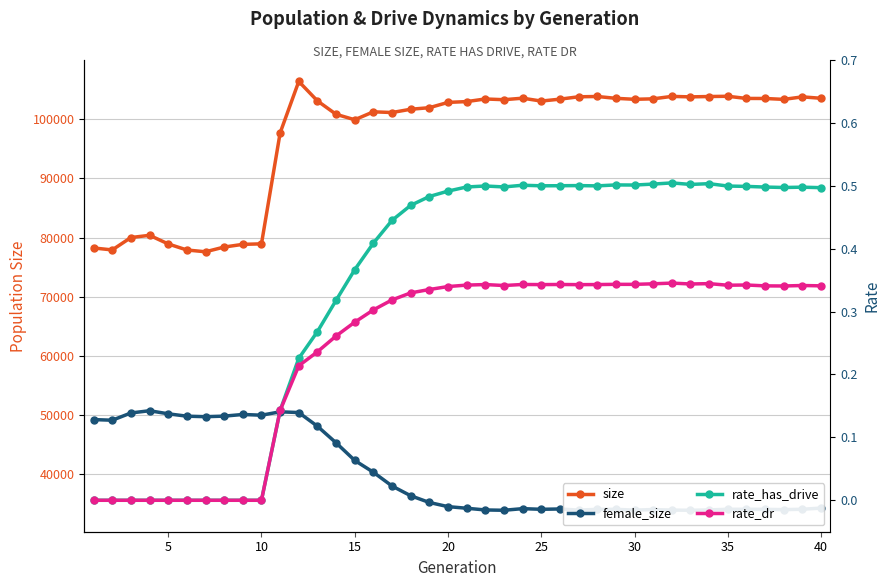

How many lines are shown in the chart?

4